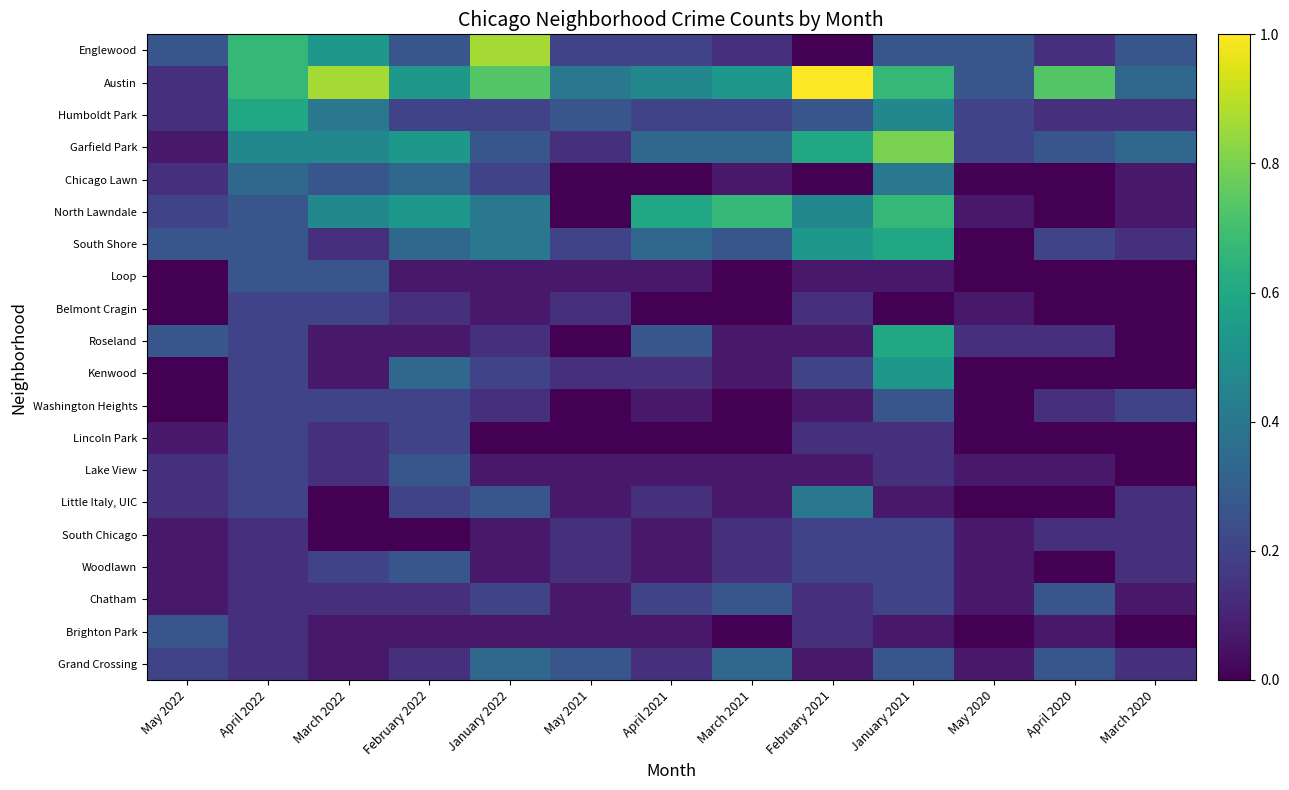

At which category is the sum across all series the highest?

January 2021